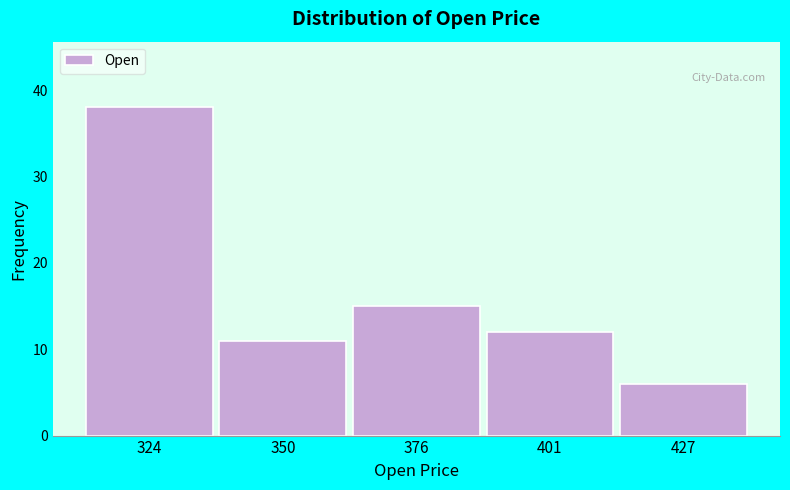

Reading left to right, list every bar in this chart as the range it spans on the x-axis followed by its height. Neither the bar edges nor the heights are printed on the chart, so give them approximately, as read against the axes.

310 to 340: 38
340 to 365: 11
365 to 390: 15
390 to 415: 12
415 to 440: 6